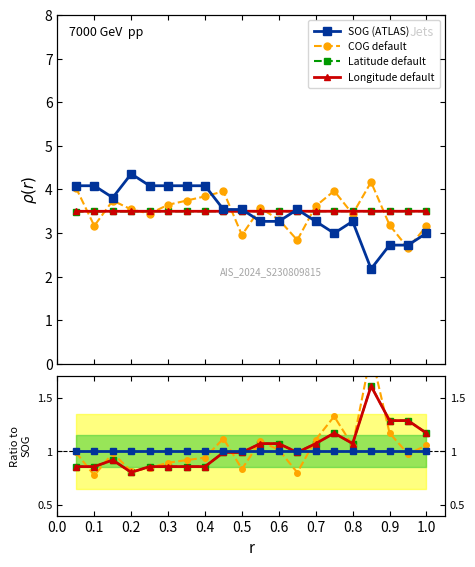

What is the lowest value of the COG default series?

2.7